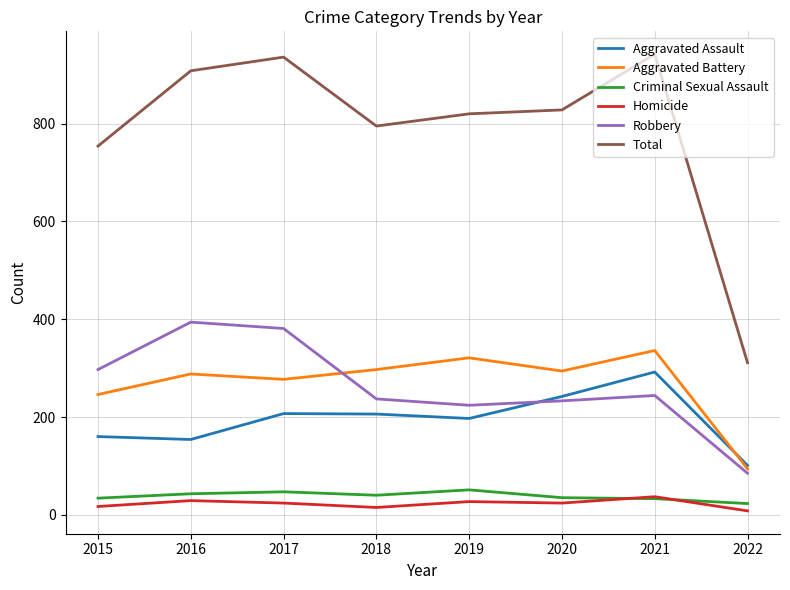

True or false: Homicide and Aggravated Battery cross at least once.

False